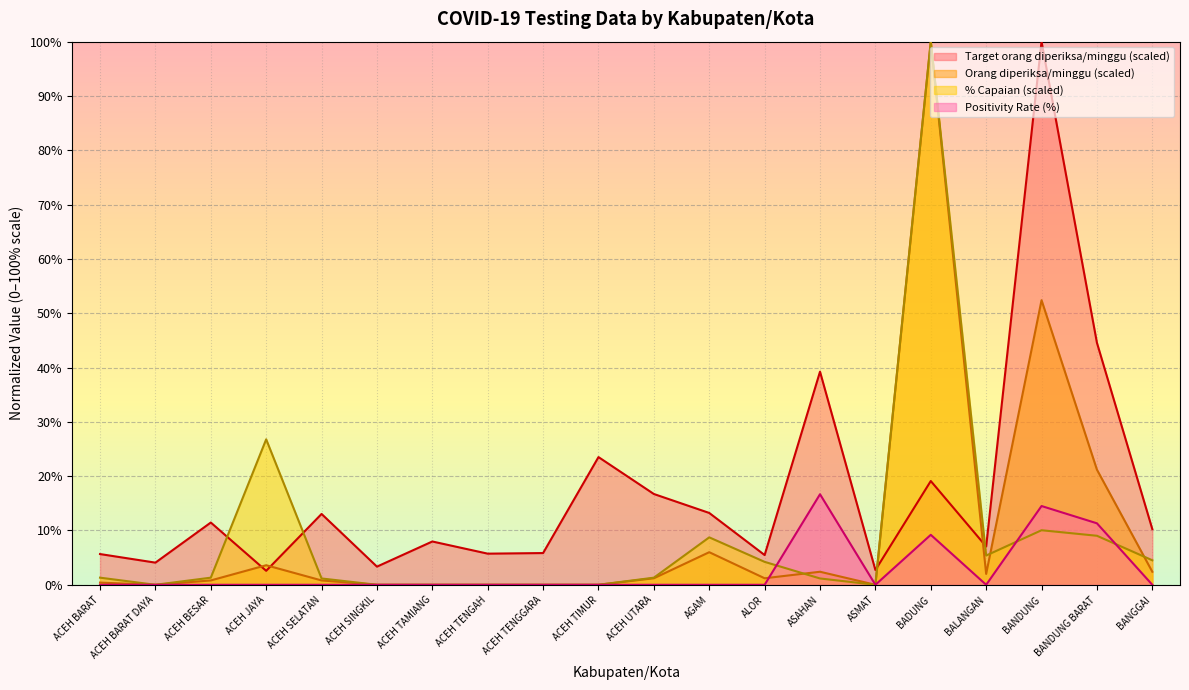

What is the approximate value of Target orang diperiksa/minggu at BALANGAN?

7.1